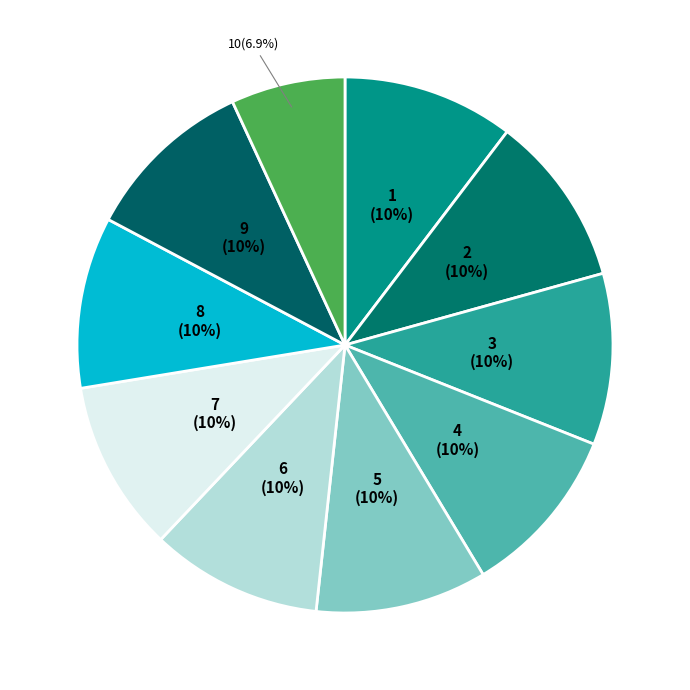

True or false: 3 accounts for 1% of the total.

False